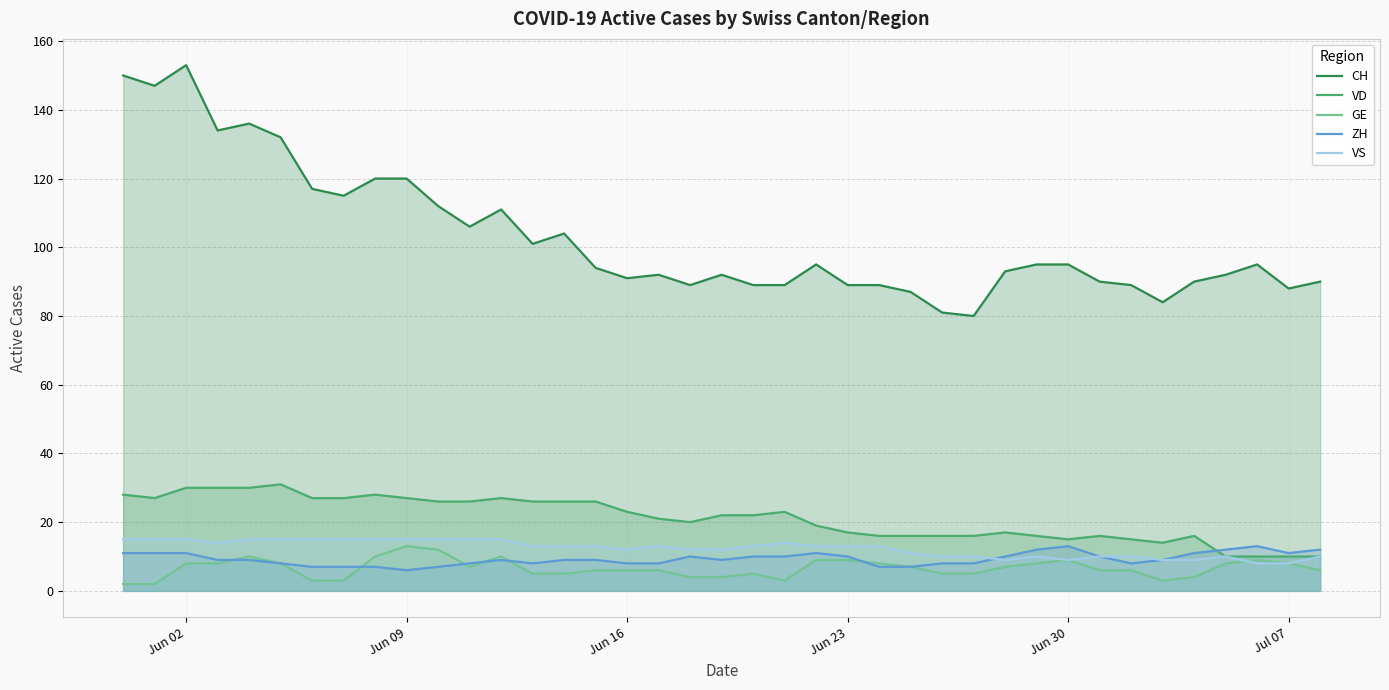

How many lines are shown in the chart?

5